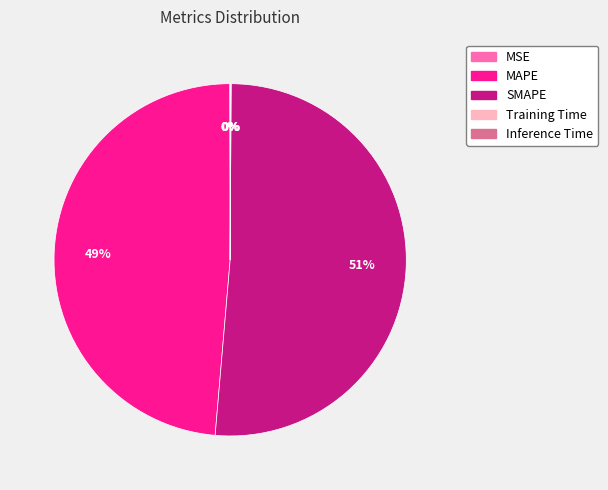

Which category accounts for the majority?

SMAPE